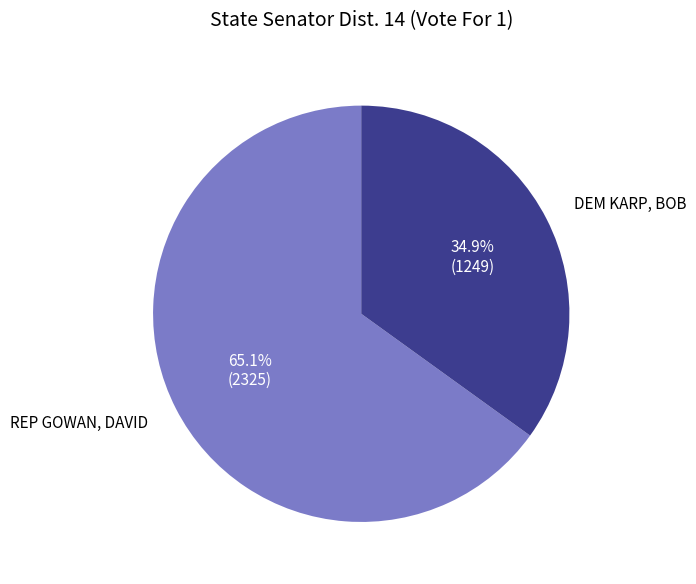

What is the smallest slice in the pie chart?

DEM KARP, BOB